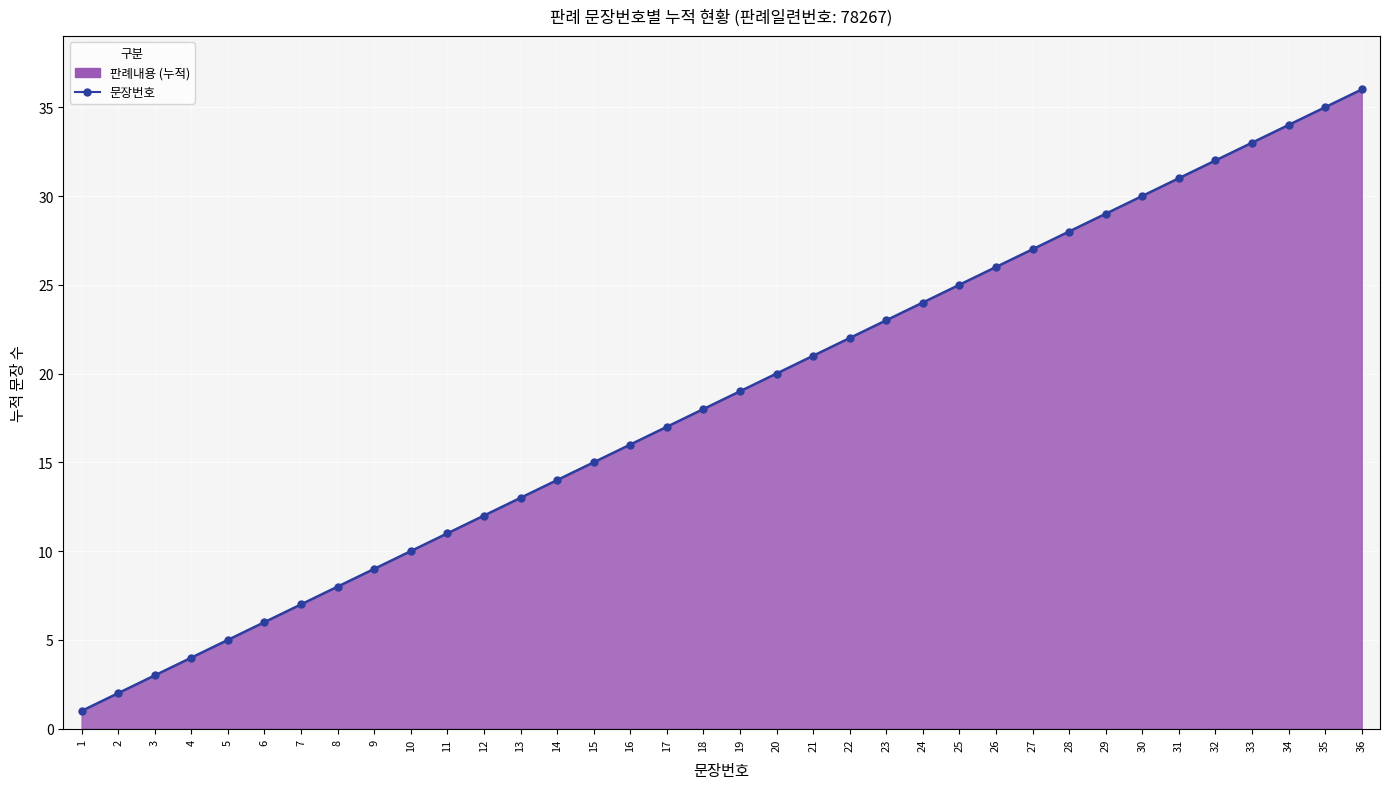

How many distinct data groups are displayed?

1